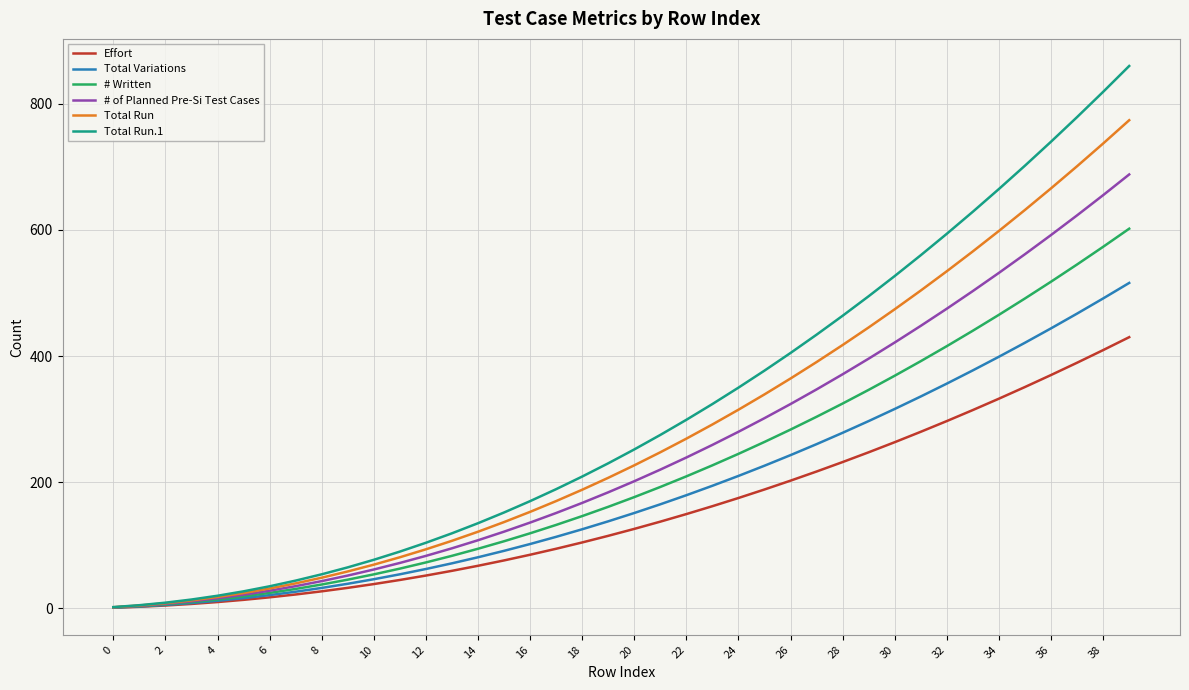

List the series in order of their overall mean, highest first.

Total Run.1, Total Run, # of Planned Pre-Si Test Cases, # Written, Total Variations, Effort